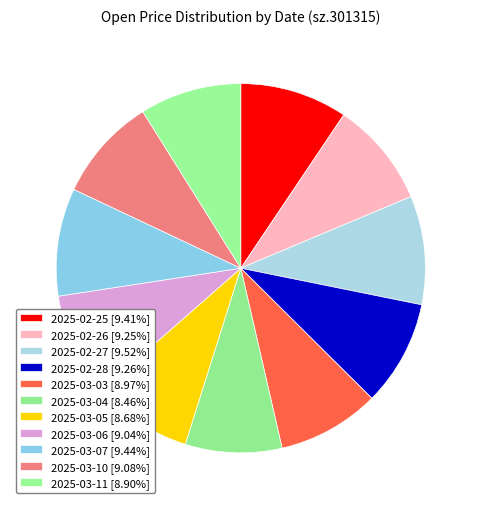

Count the number of slices in the pie.

11